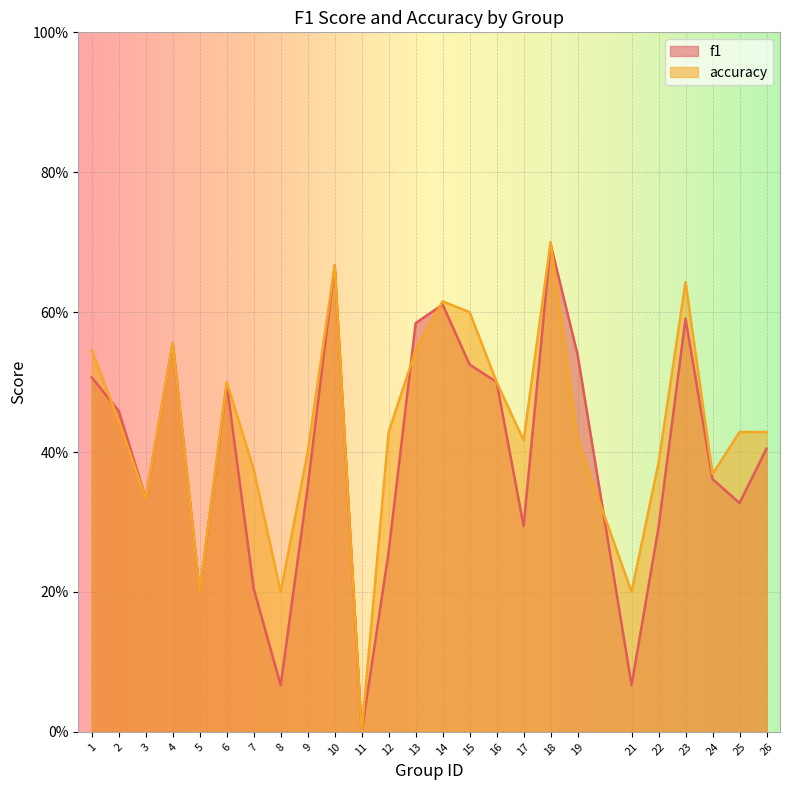

Which category has the highest value in the f1 series?

18